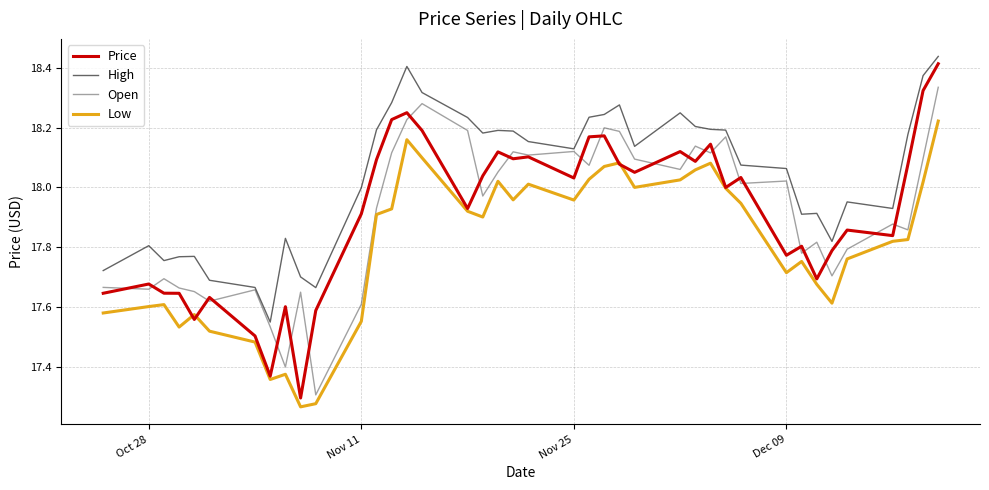

Which series has the largest range (max minus min)?

Price